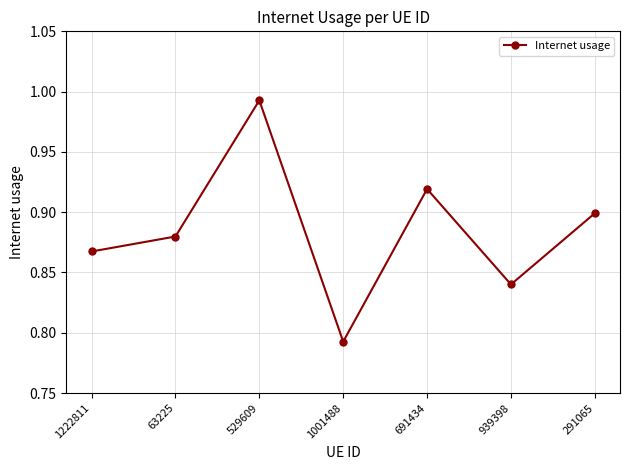

List the labels in order of value, largest first.

529609, 691434, 291065, 63225, 1222811, 939398, 1001488